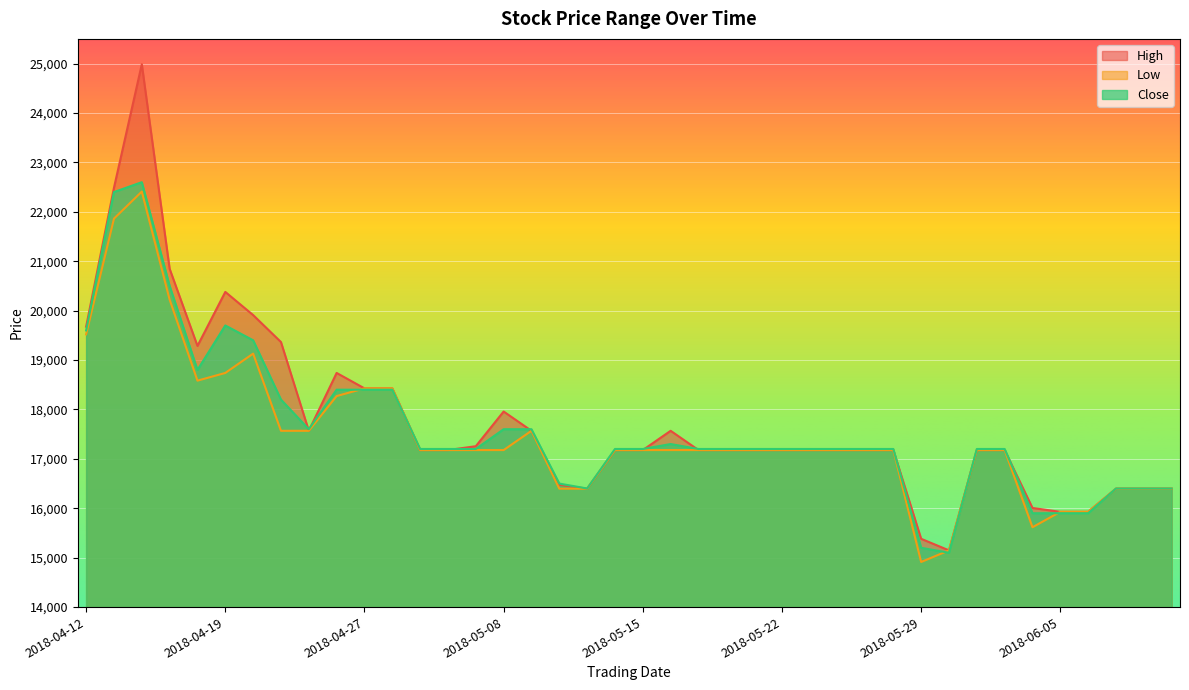

How many categories are shown in the chart?

40